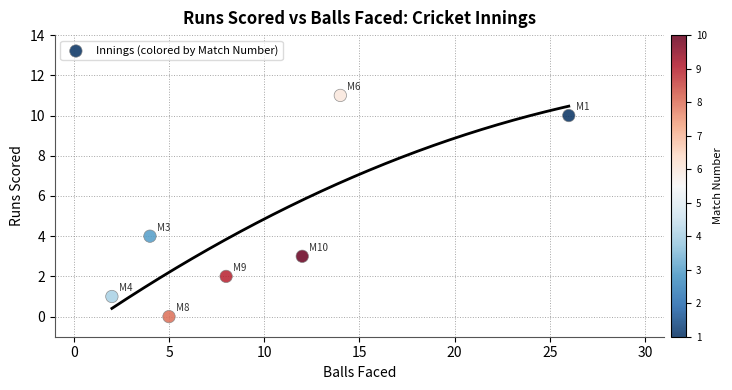

What Y value in the scatter plot is closest to 5?

4